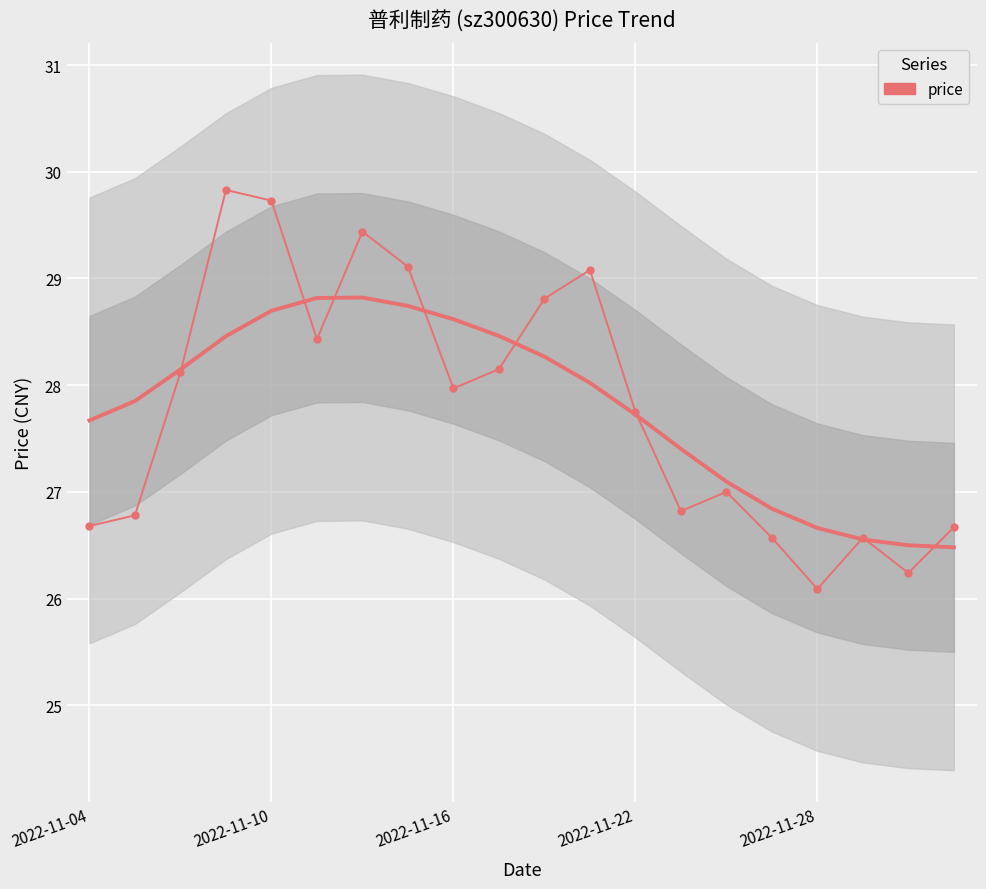

Reading left to right, extract all data points from this chart.

26.7	26.8	28.1	29.8	29.7	28.4	29.4	29.1	28.0	28.1	28.8	29.1	27.8	26.8	27.0	26.6	26.1	26.6	26.2	26.7